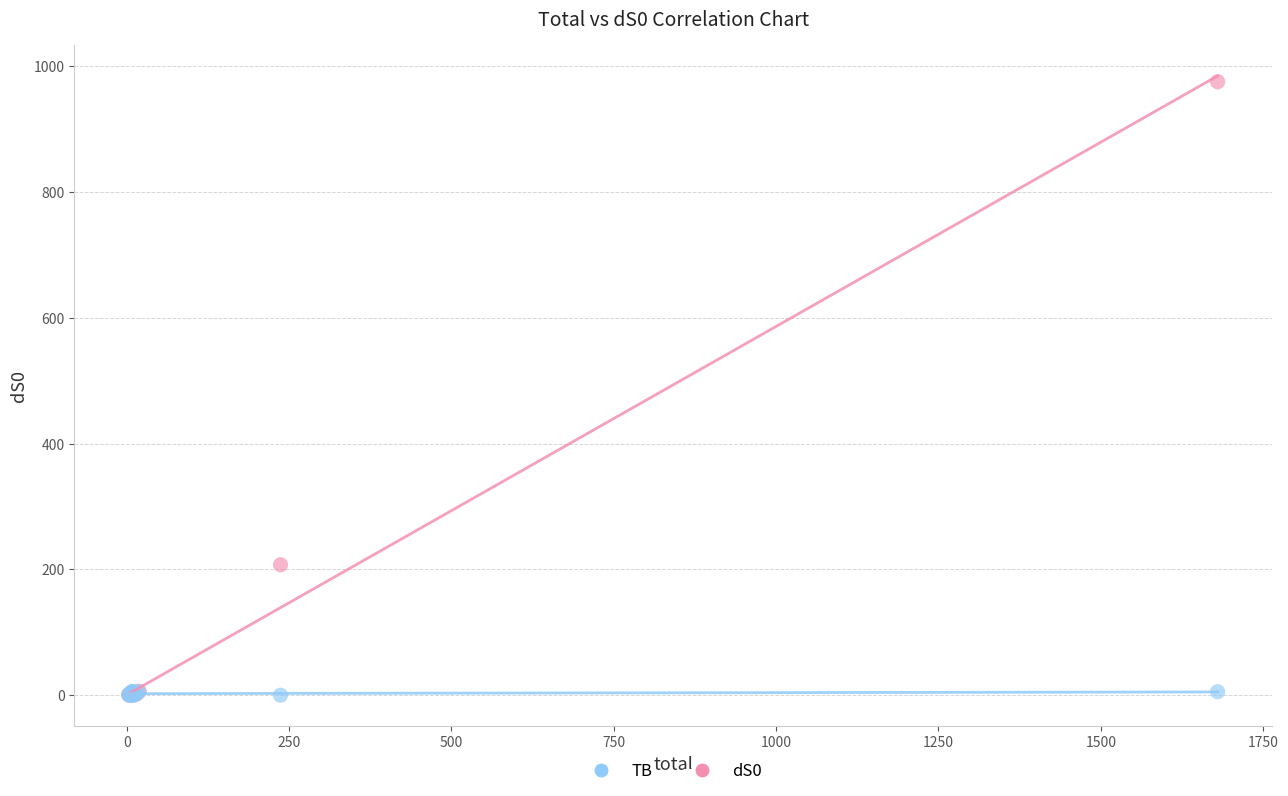

Which series reaches the maximum Y coordinate?

dS0